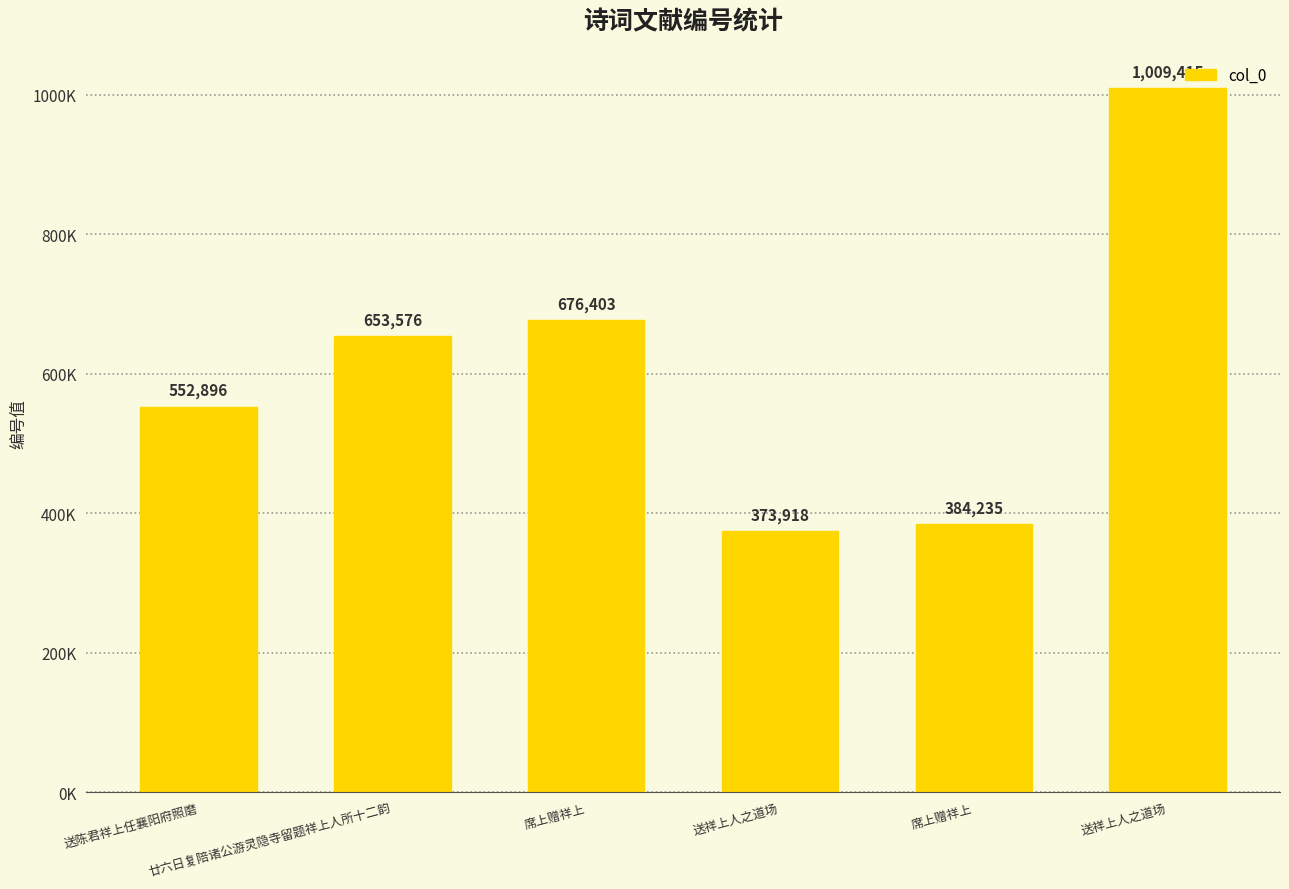

Are the bars horizontal?

No